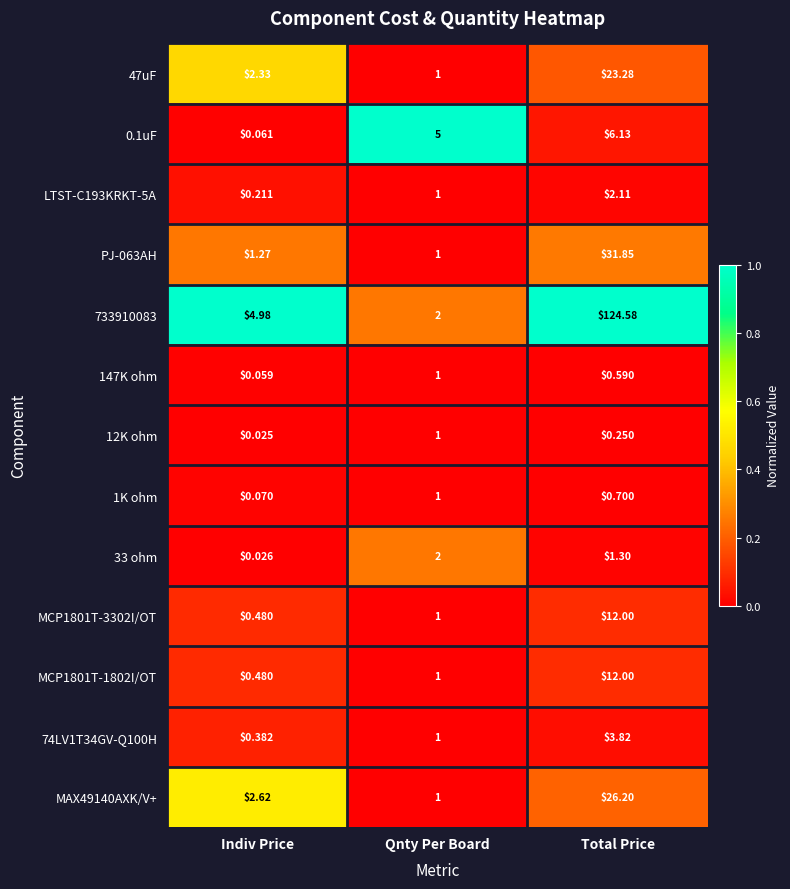

At how many categories does at least one series exceed 0?

3